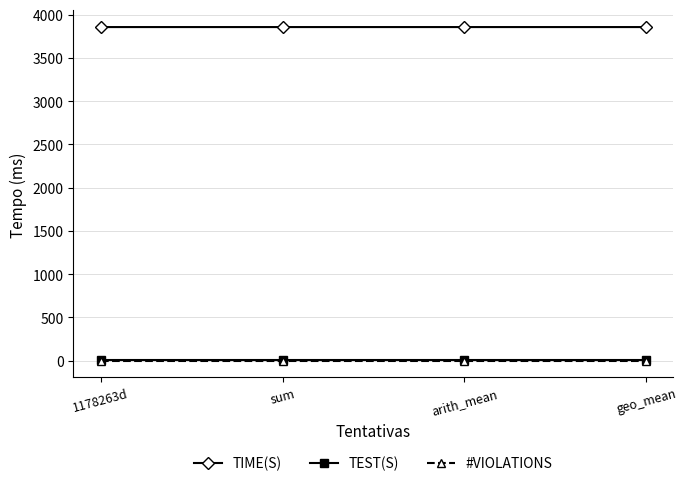

The value of TIME(S) at 1178263d is 5669.0. True or false?

False